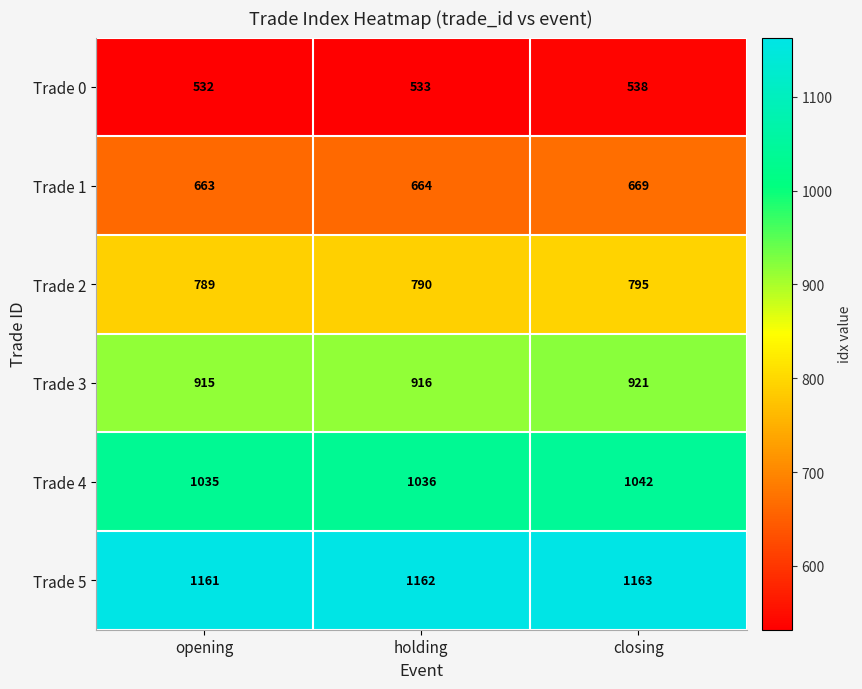

How many values in the Trade 3 series are below 916?

1